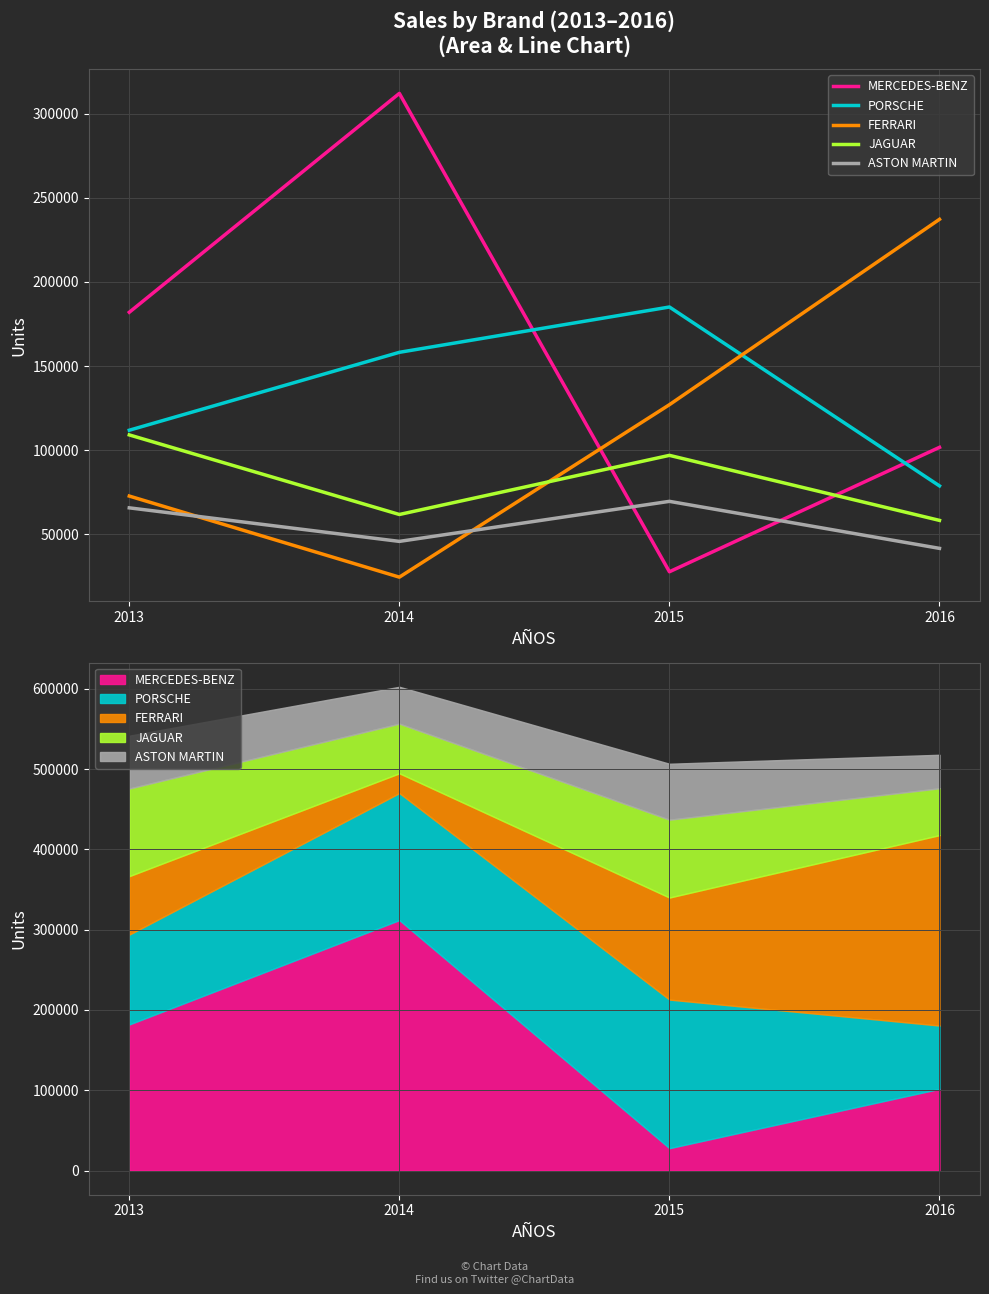

How many intersections are there between JAGUAR and FERRARI?

1